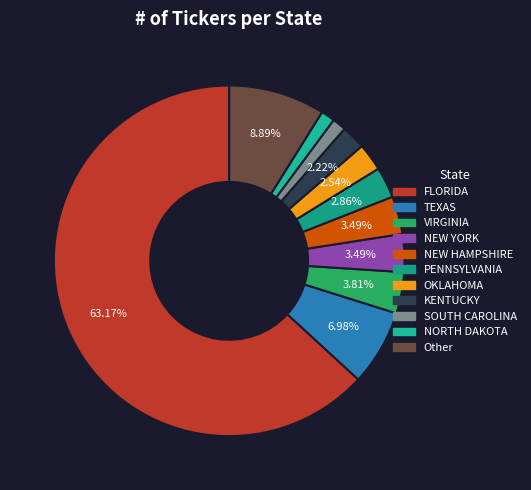

How many slices are in this pie chart?

11